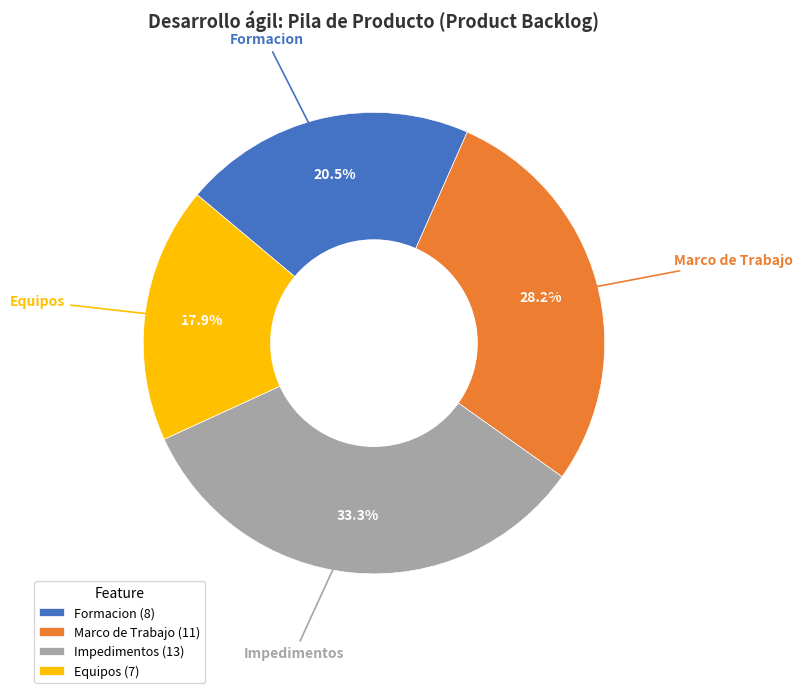

Is there any slice that represents more than half of the pie?

No